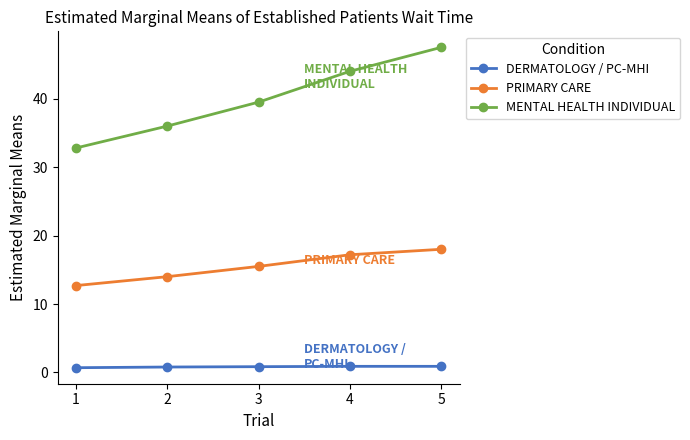

True or false: DERMATOLOGY / PC-MHI and MENTAL HEALTH INDIVIDUAL intersect in this chart.

False